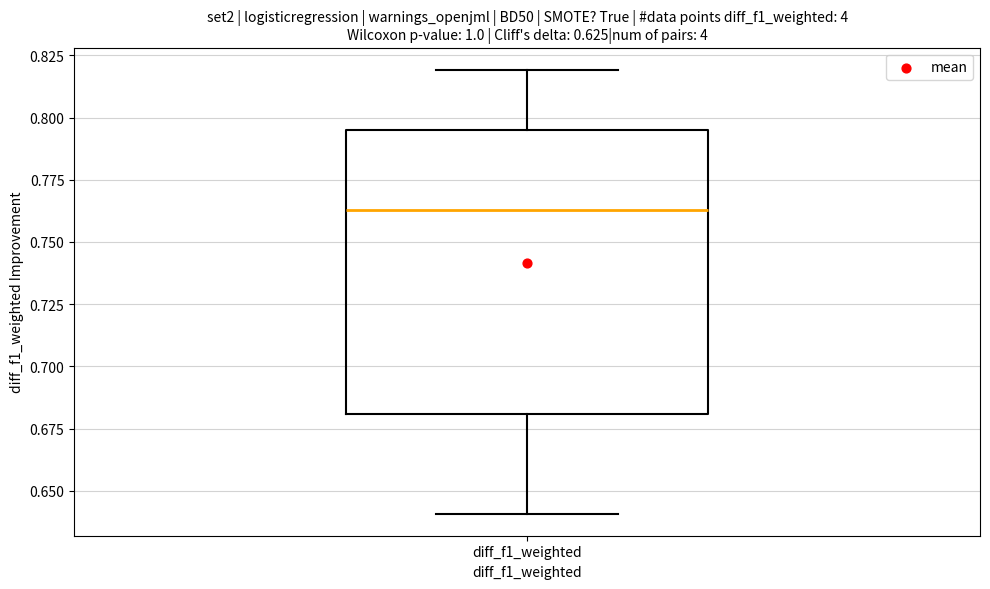

Where does the median line of the box for diff_f1_weighted sit on the y-axis? The values are not printed on the chart, so give them approximately, as read against the axis.

0.765